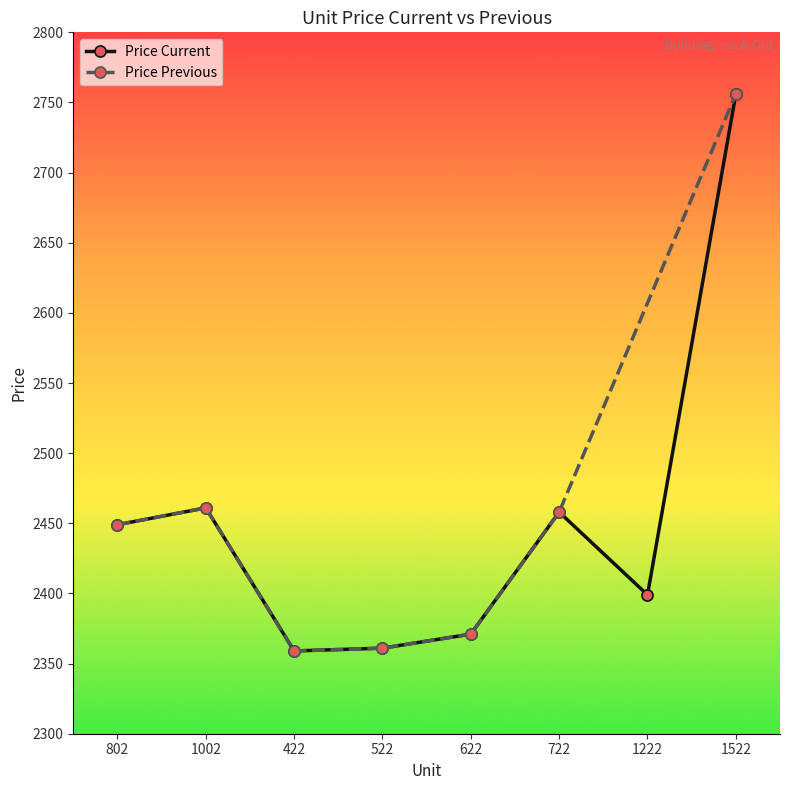

What is the label of the 5th point from the right?

522